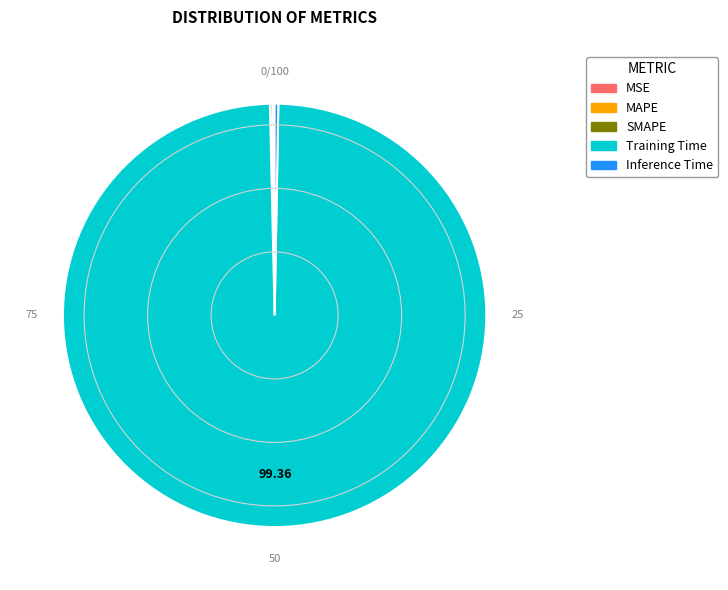

Which category has the biggest portion of the pie?

Training Time